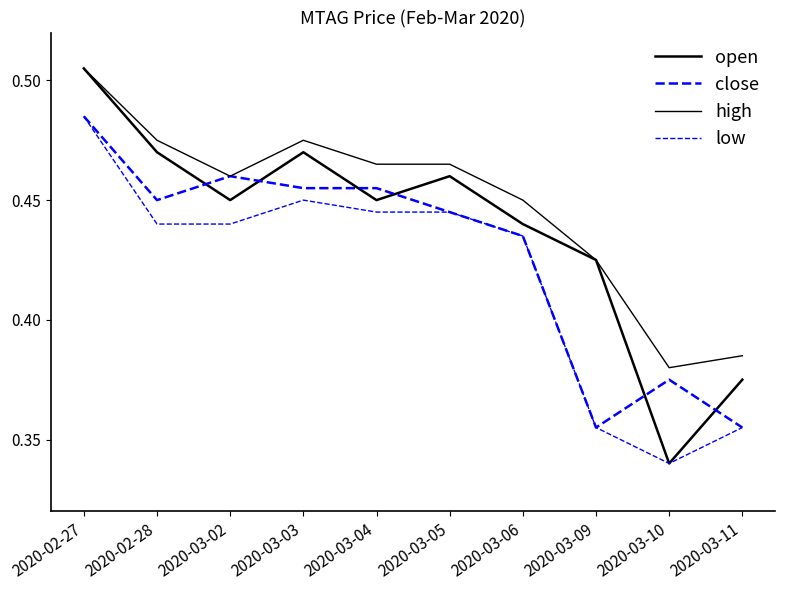

At how many categories does at least one series exceed 0?

10